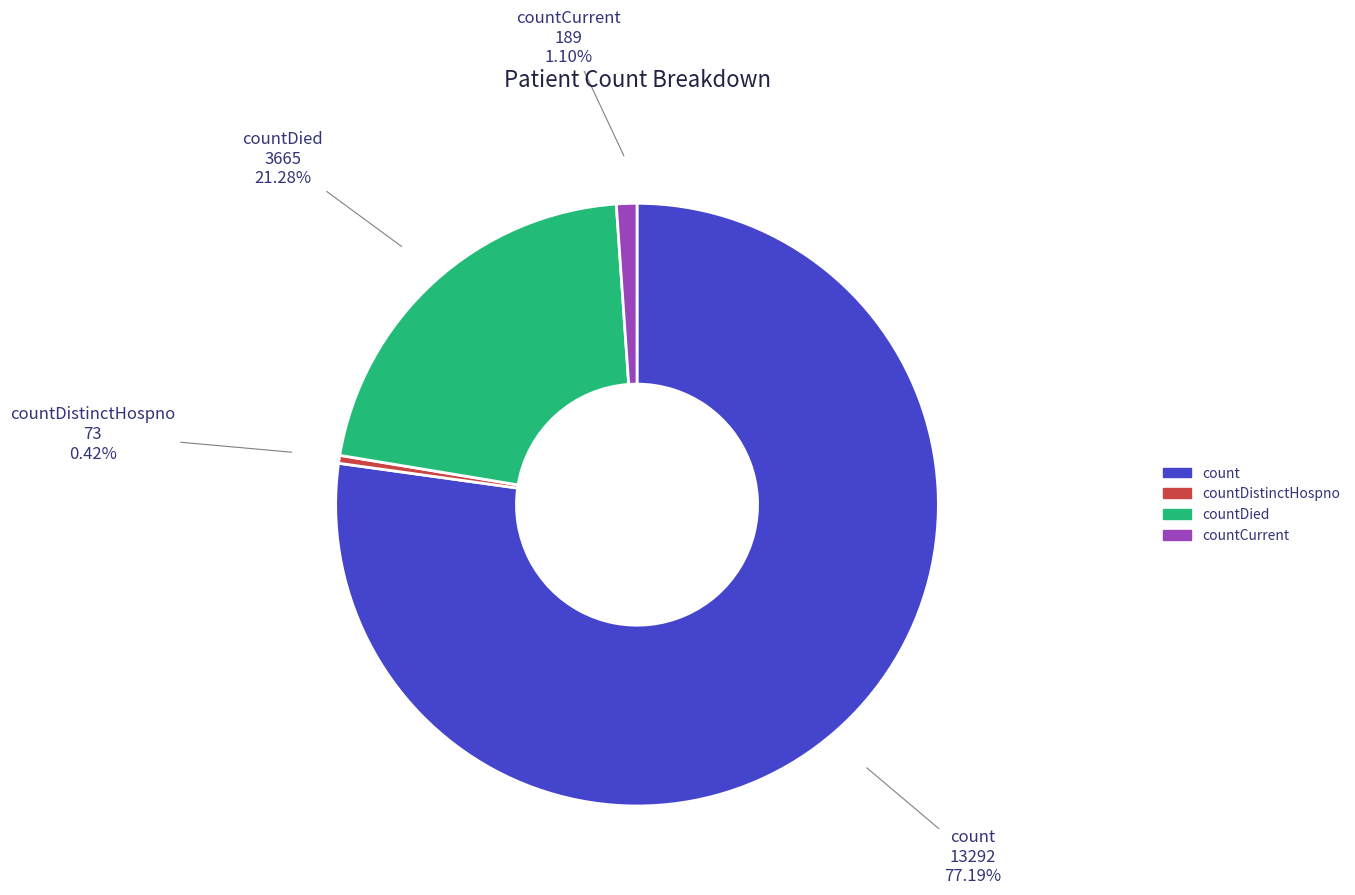

To the nearest percent, what is the average slice percentage?

25%